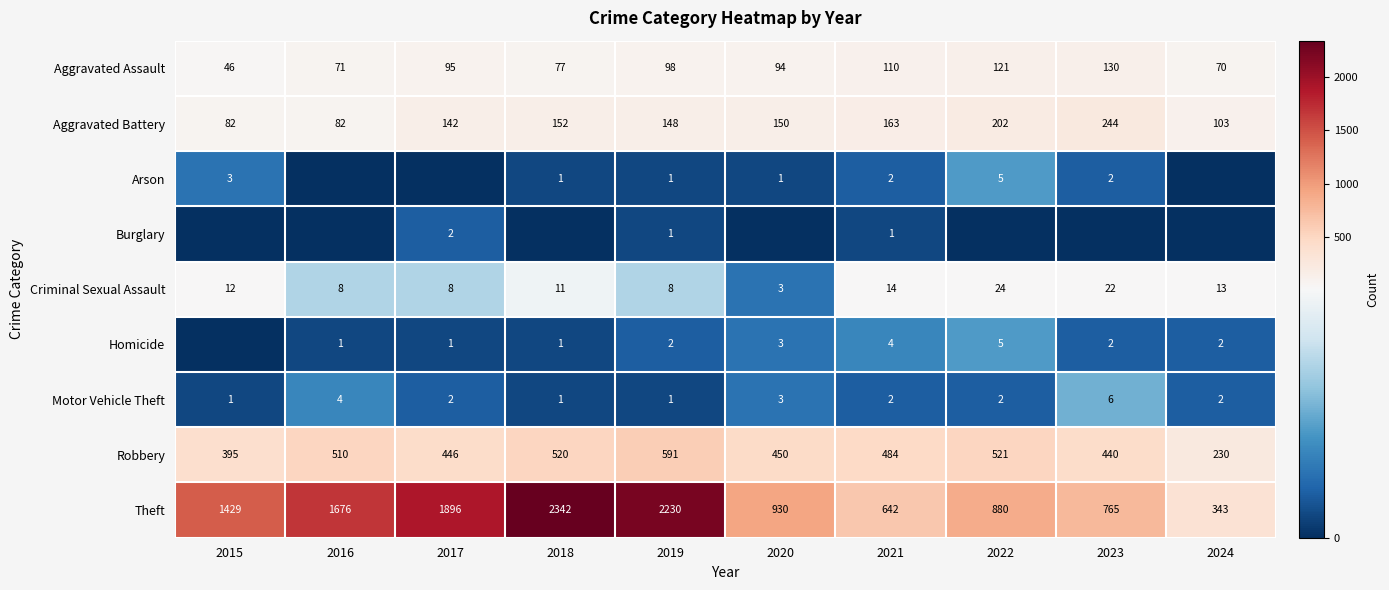

How many series are shown in this chart?

9